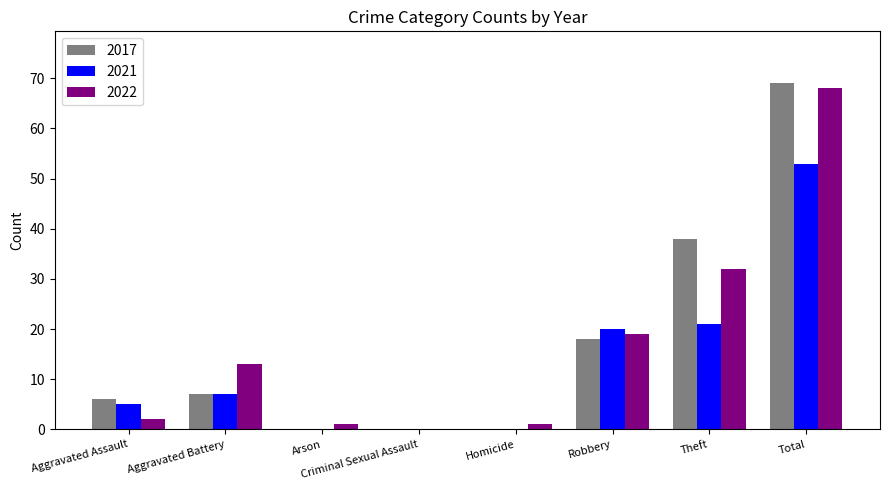

Count the number of categories in the chart.

8